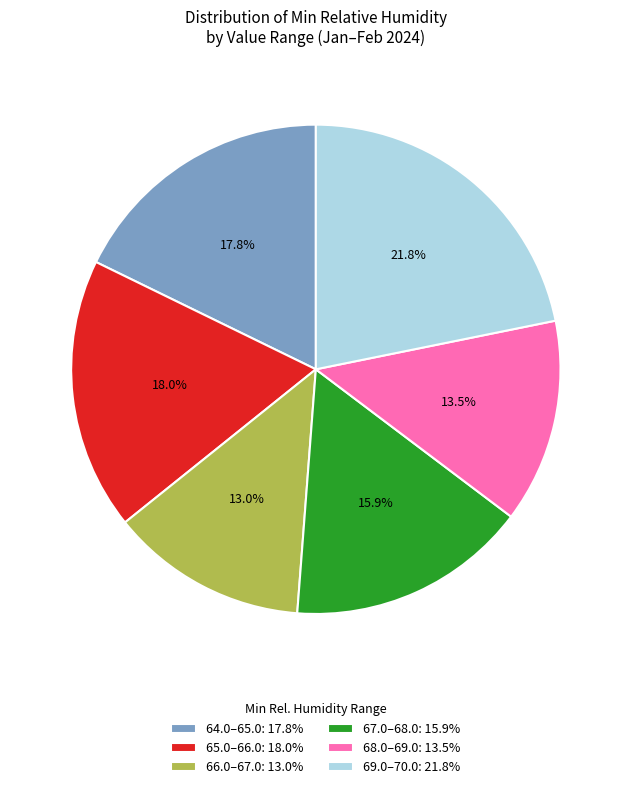

Approximately how many times larger is the value at 68.0–69.0: 13.5% compared to 67.0–68.0: 15.9%?

0.8